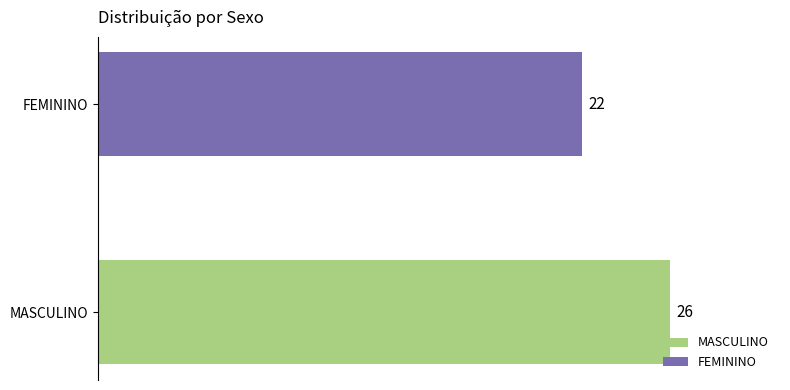

What is the greatest value displayed?

26